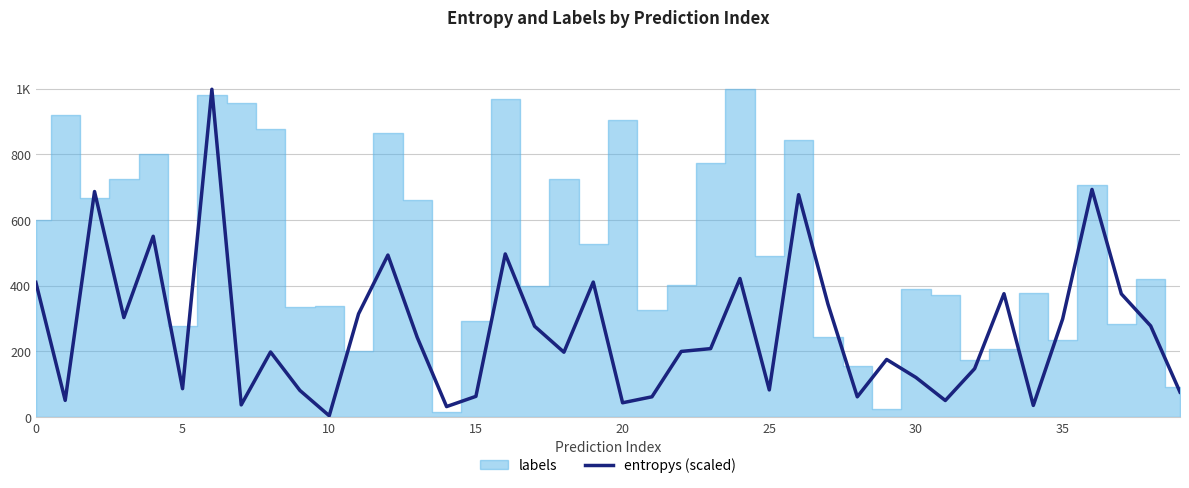

Which label corresponds to the smallest value in the chart?

10